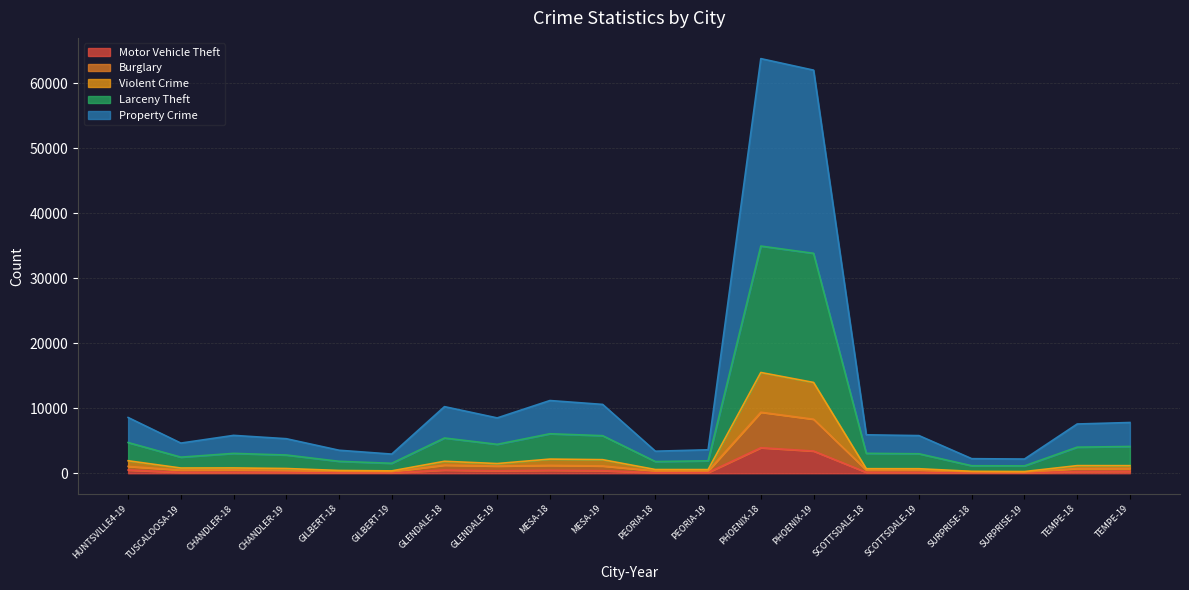

Does the chart display data point markers on the line(s)?

No